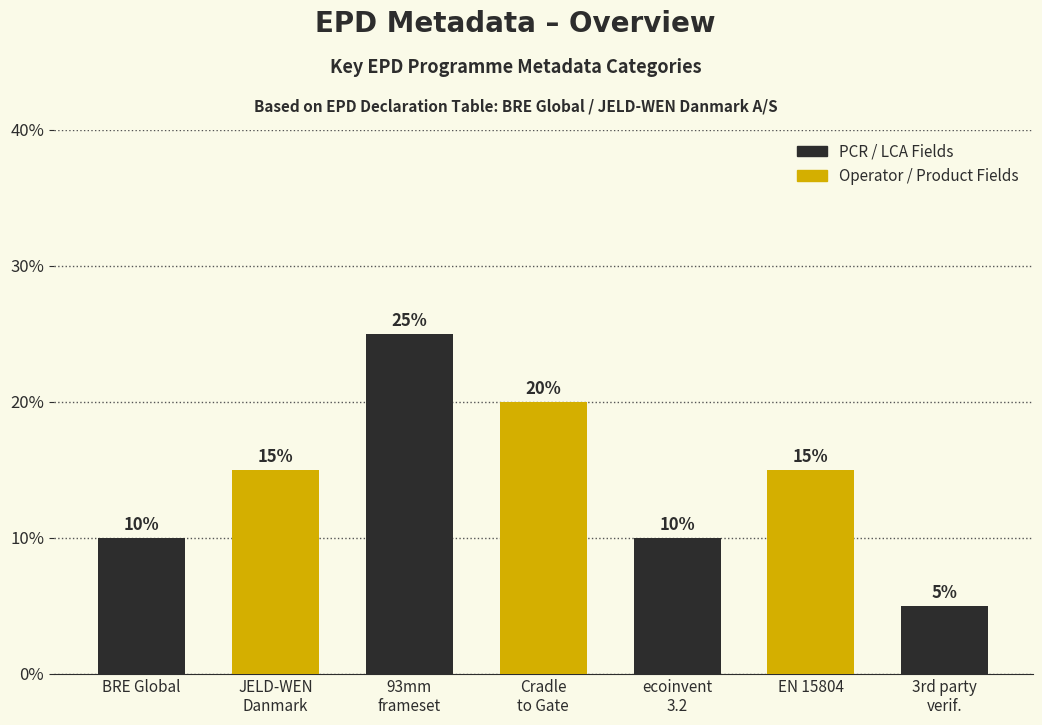

What is the average value?

14